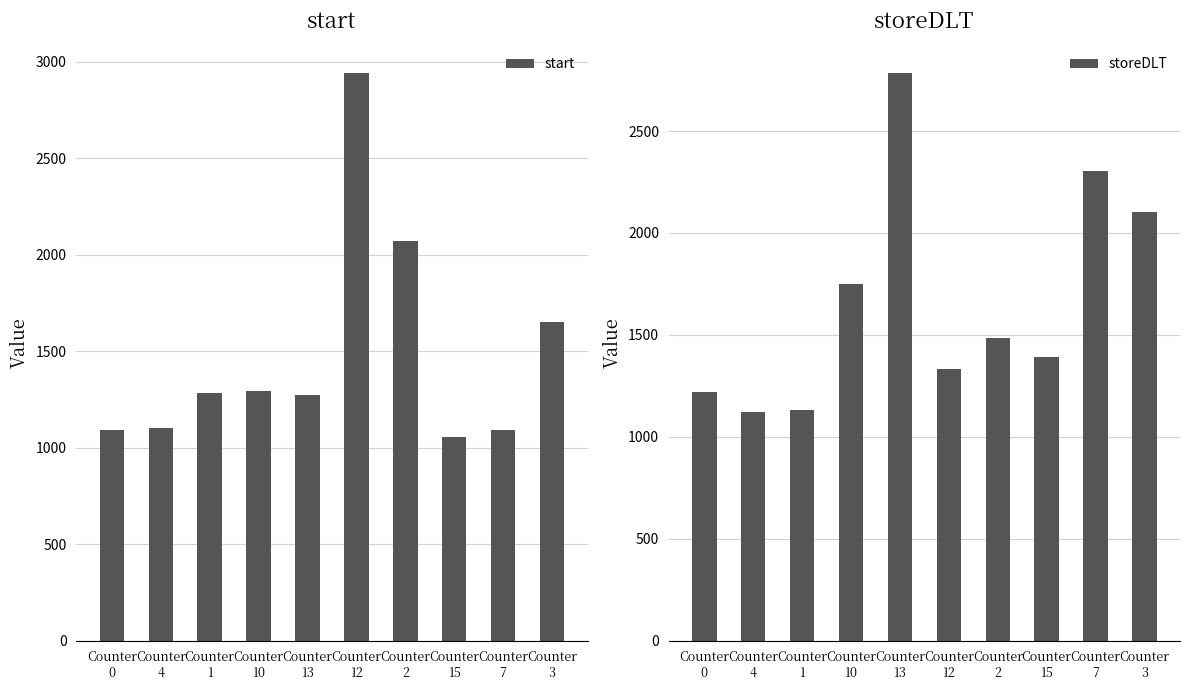

What is the average value of the start series?

1485